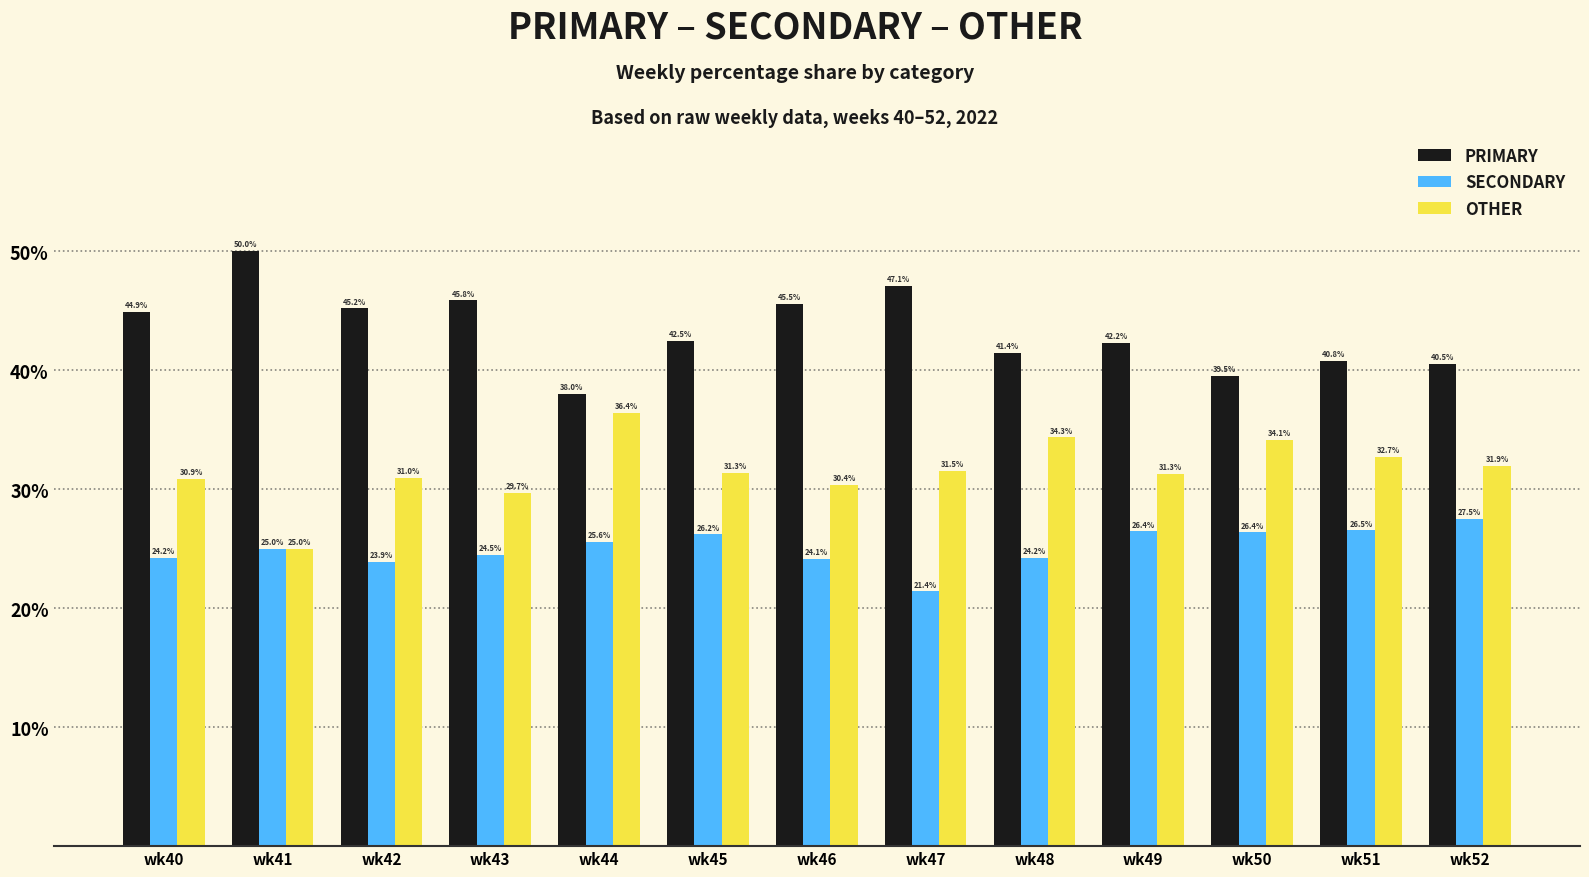

Rank the series by their average value, from highest to lowest.

PRIMARY, OTHER, SECONDARY